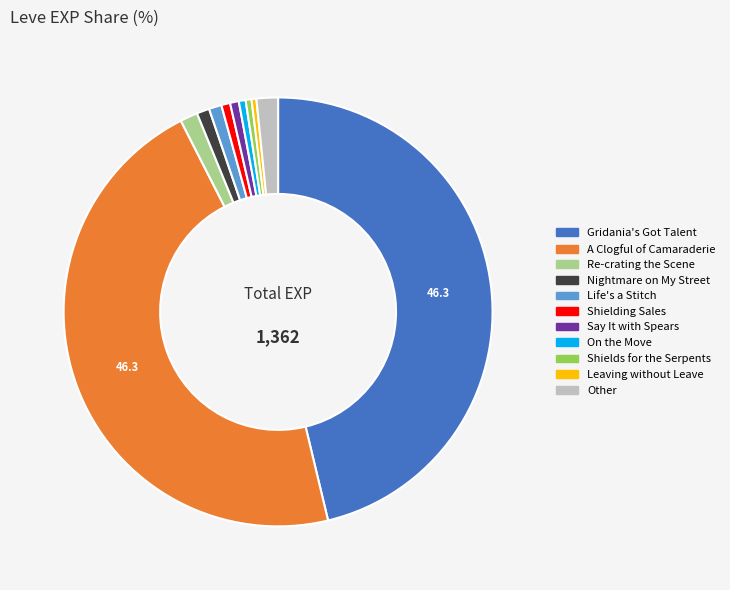

Is there a majority slice in this chart?

No